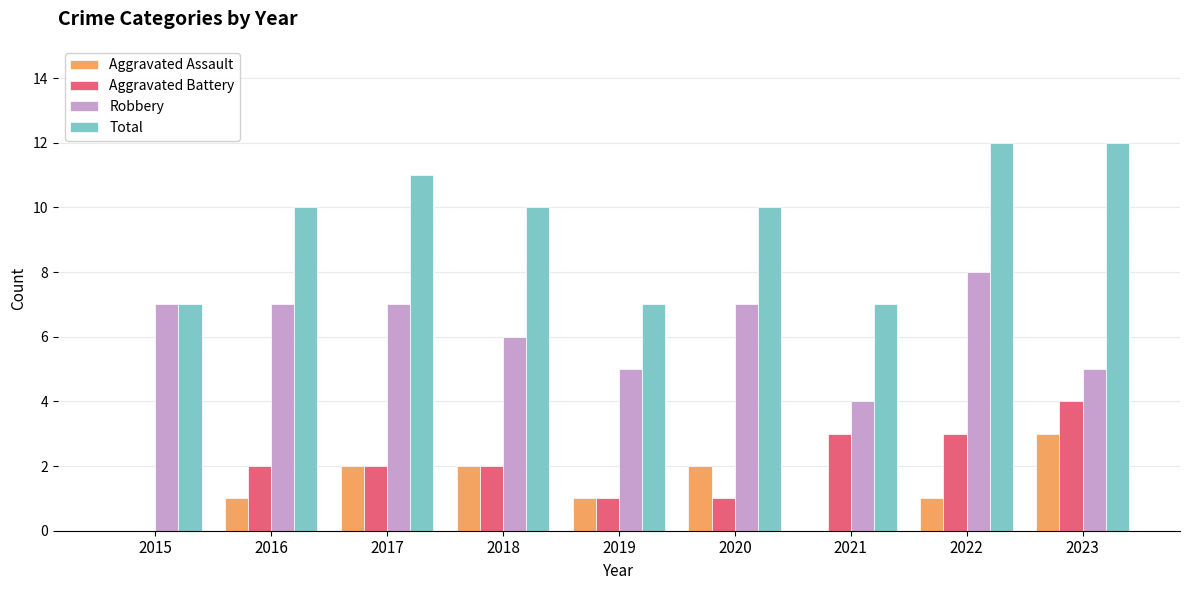

True or false: Aggravated Assault has a value of 1 at 2020.

False